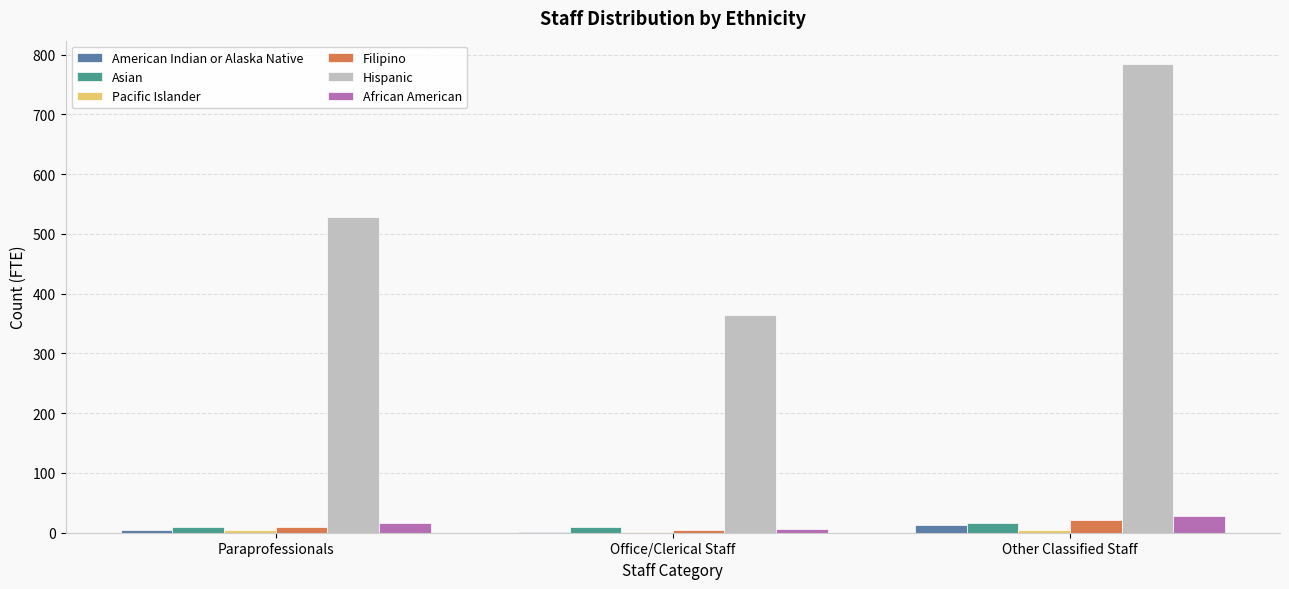

Which series has the widest spread of values?

Hispanic